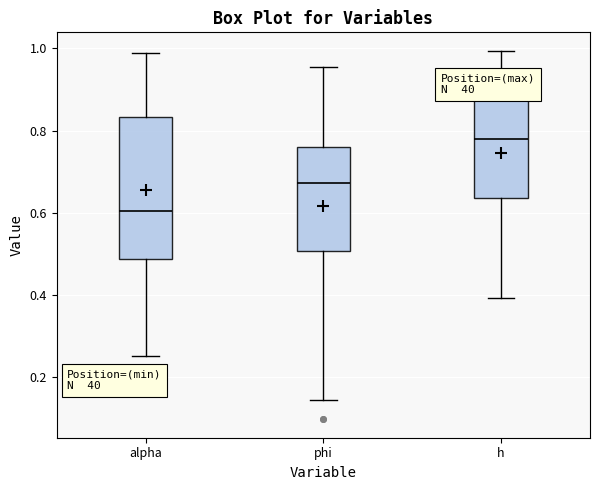

Which box has the highest median line?

h